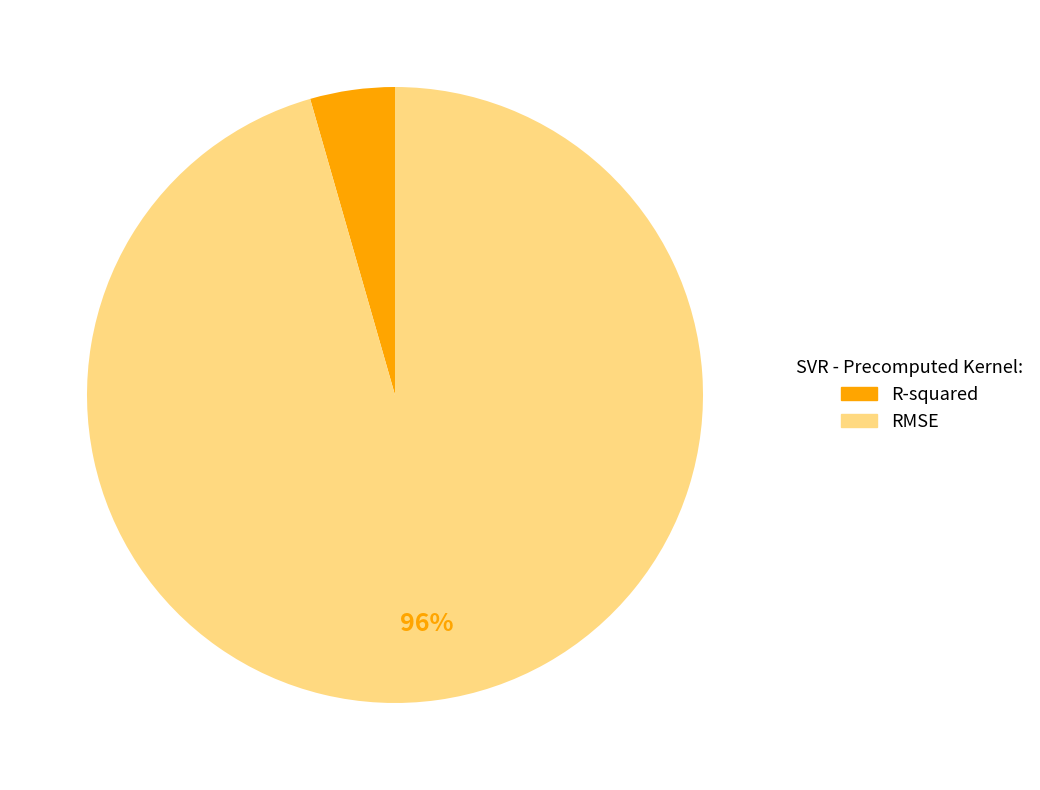

To the nearest percent, what portion does R-squared represent?

4%